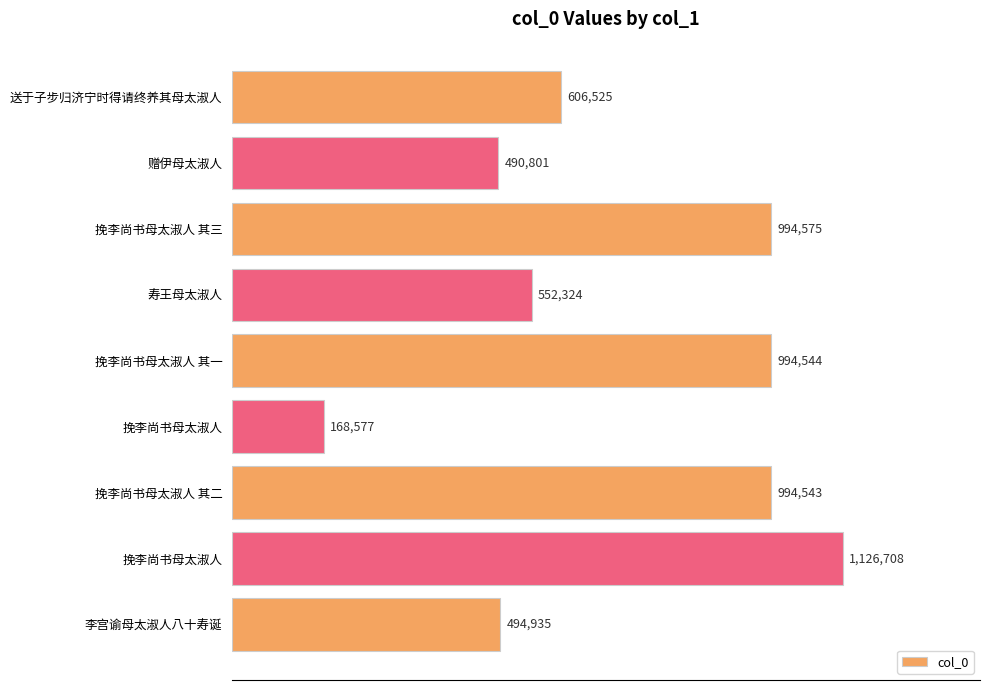

What is the greatest value displayed?

1126708